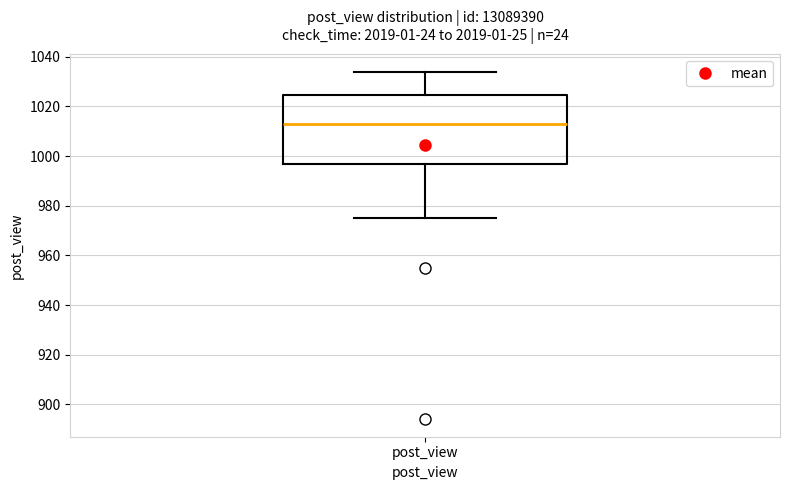

Read this box plot against the y-axis: the position of the median line, the range covered by the box, and the ends of both whiskers. The values are not printed on the chart, so give them approximately, as read against the axis.

median 1014, box 998 to 1024, whiskers 976 to 1034